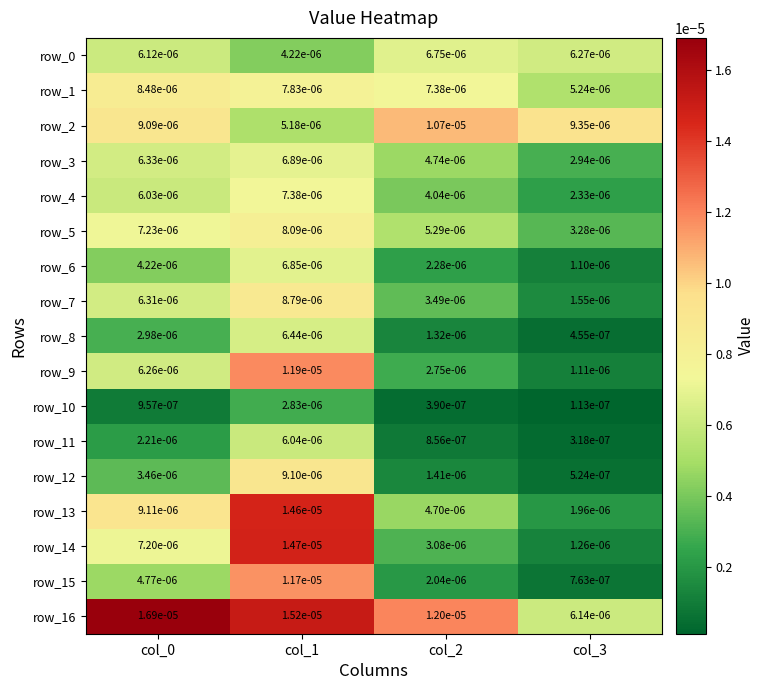

Is the value of row_0 at col_2 greater than the value of row_11 at col_3?

Yes